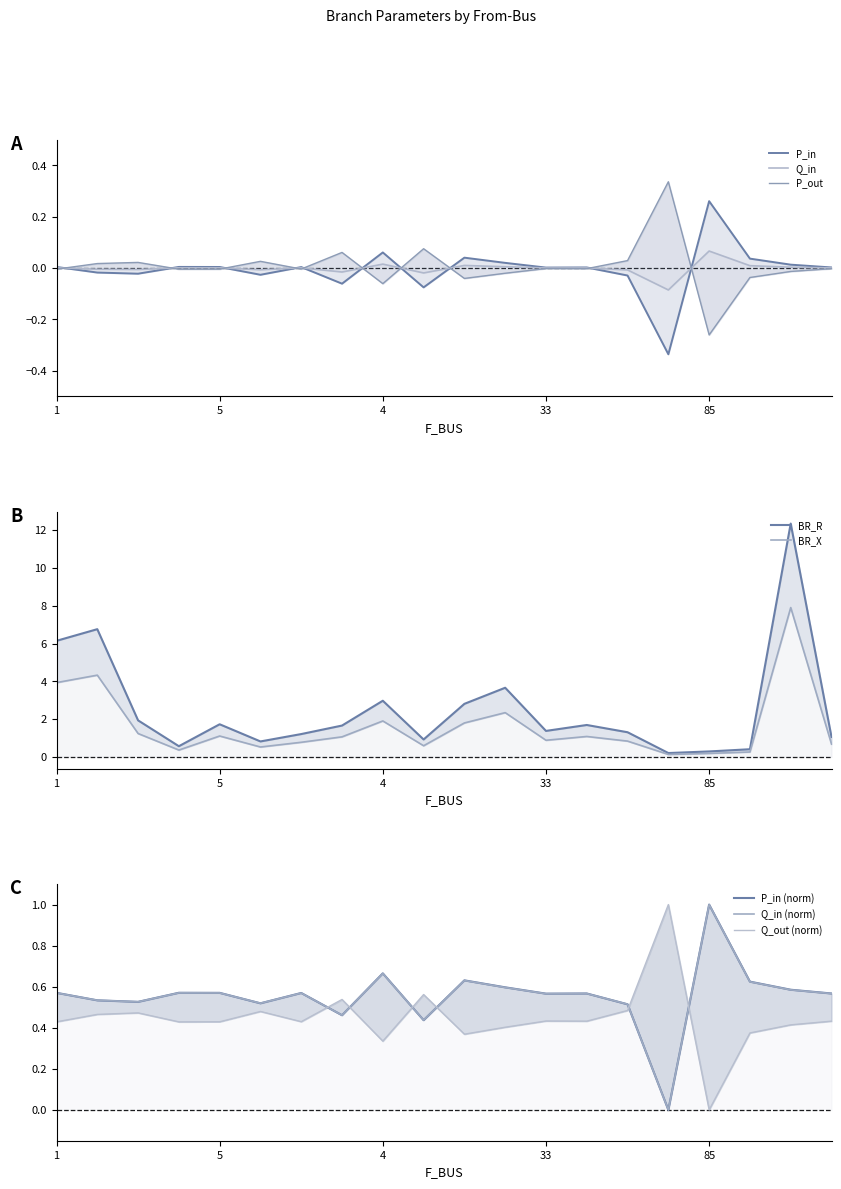

True or false: BR_X and BR_R cross at least once.

False